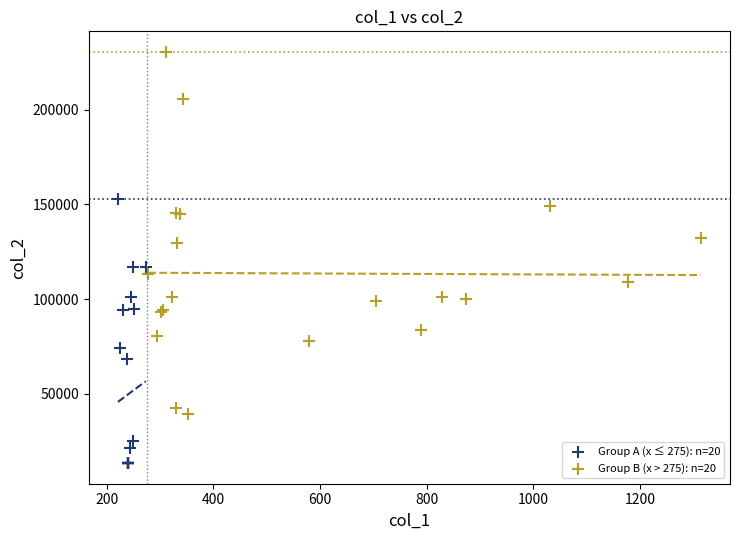

What are all the series names shown in the legend?

Group A (x ≤ 275): n=20, Group B (x > 275): n=20